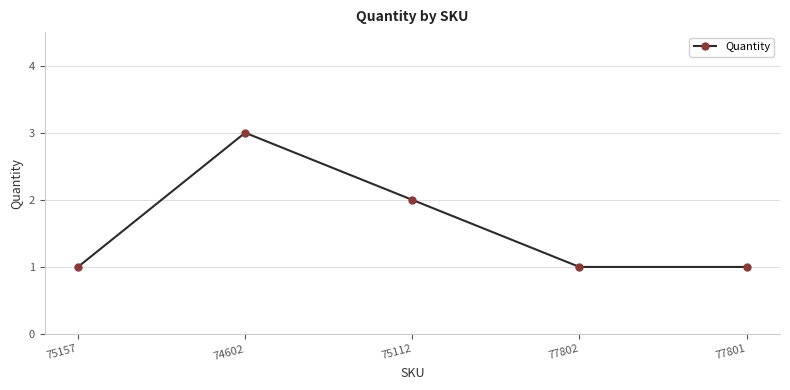

What is the ratio of the value at 75112 to the value at 75157?

2.0